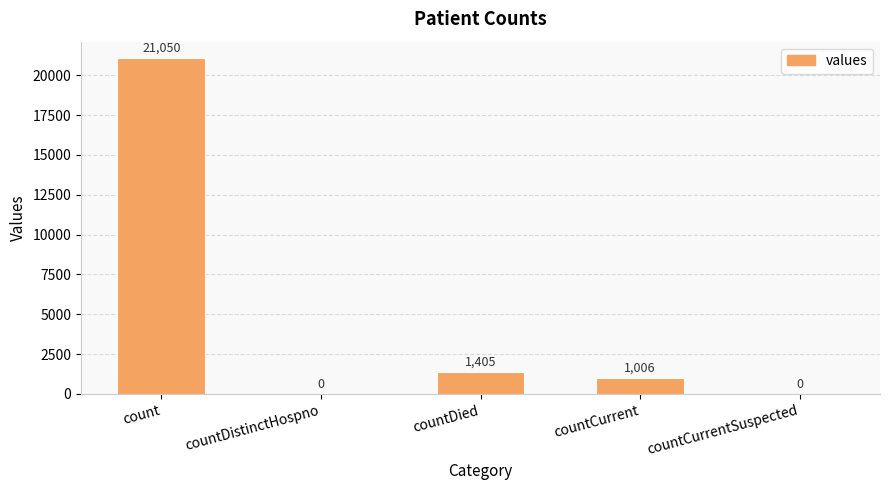

What is the sum of the values at countCurrent and count?

22056